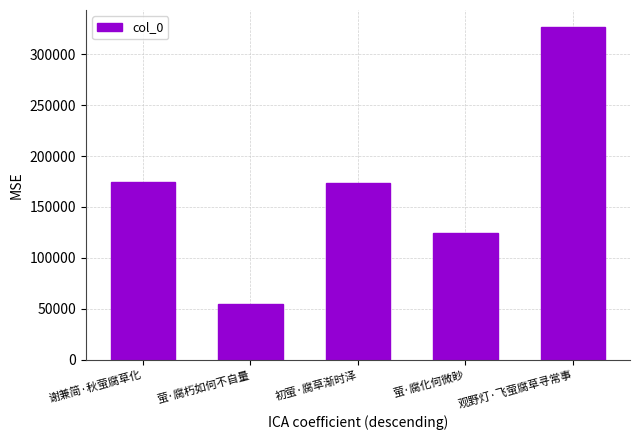

Is it true that the value at 观野灯·飞萤腐草寻常事 is 588547?

False